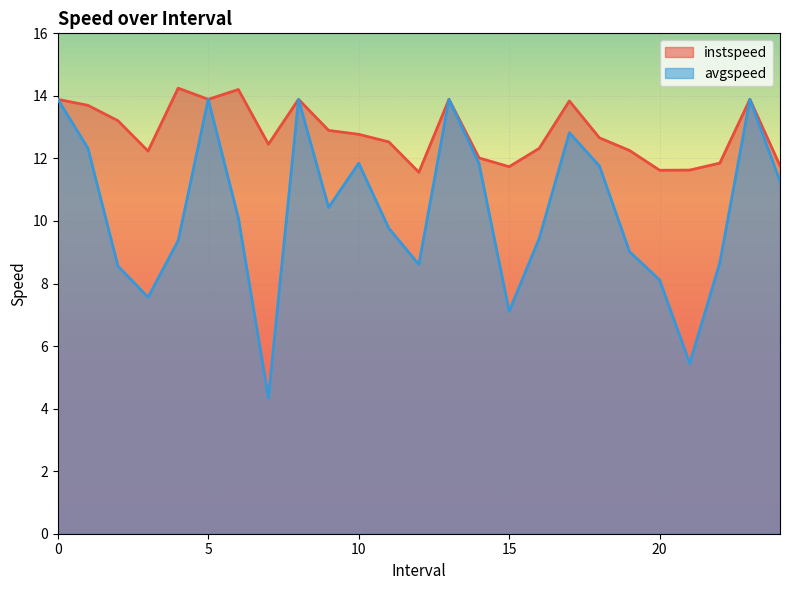

True or false: avgspeed has a value of 19.4 at 10.

False